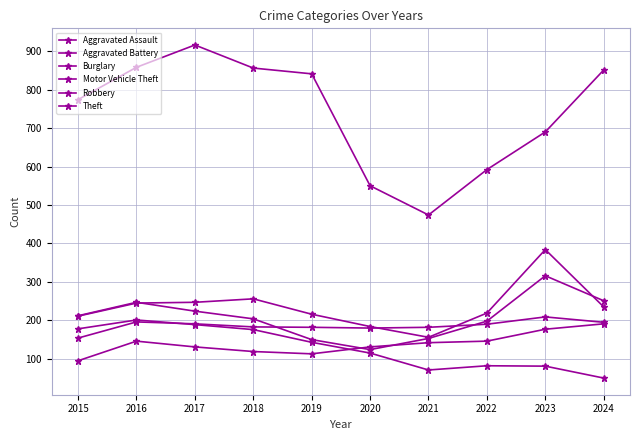

Reading left to right, what are all the values shown in this chart?

Aggravated Assault: 95	146	131	119	113	131	142	146	177	191
Aggravated Battery: 154	196	191	183	182	180	182	190	209	195
Burglary: 178	201	189	176	143	115	71	82	81	50
Motor Vehicle Theft: 211	245	247	256	216	184	156	219	384	235
Robbery: 212	247	224	204	150	124	153	198	316	251
Theft: 774	858	916	856	841	550	474	592	690	851